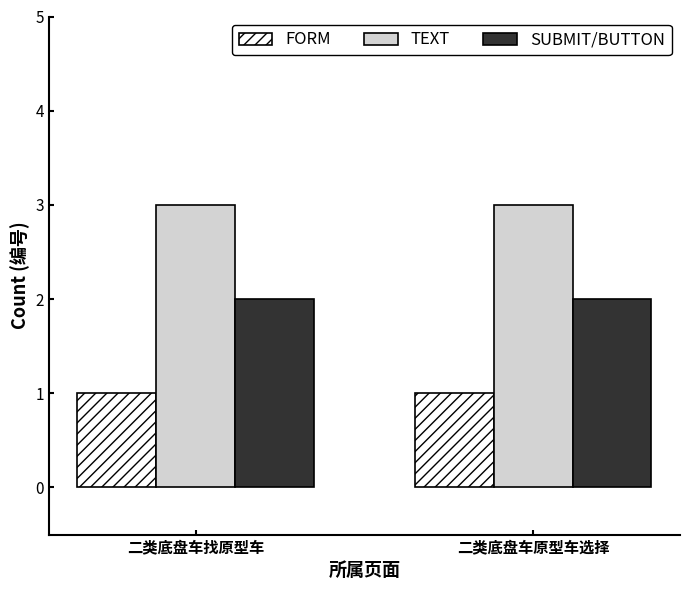

What is the maximum value shown in the chart?

3